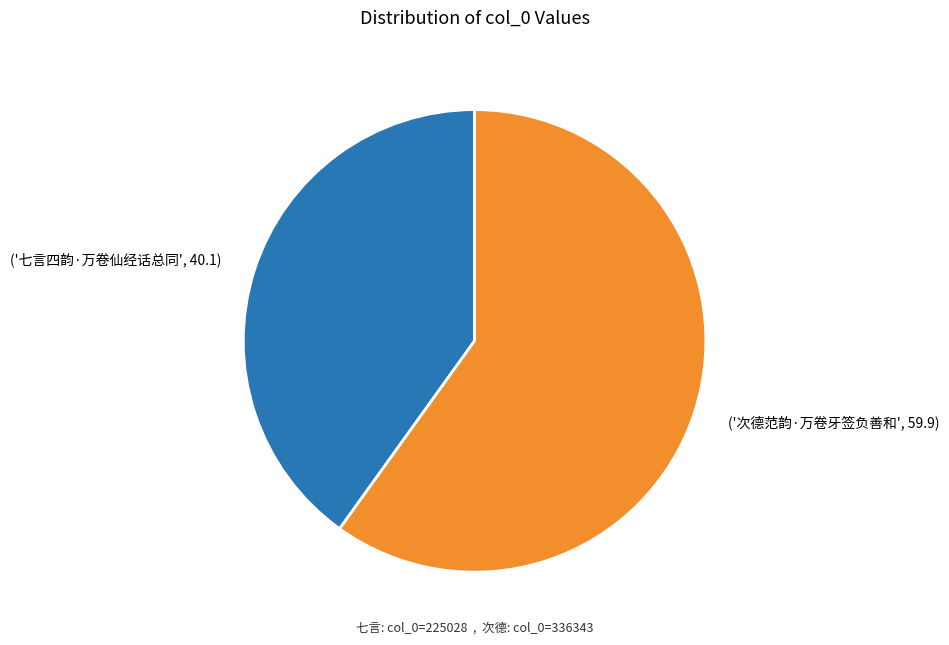

Is there any slice that represents more than half of the pie?

Yes